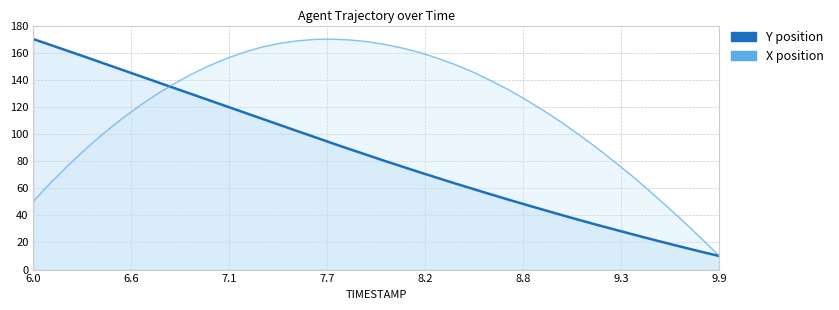

True or false: Y (smooth) has more than 0 points higher than both neighbors.

False